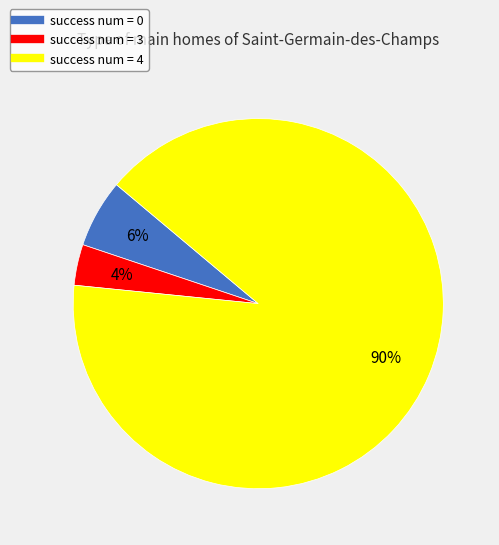

To the nearest percent, what is the average slice percentage?

33%